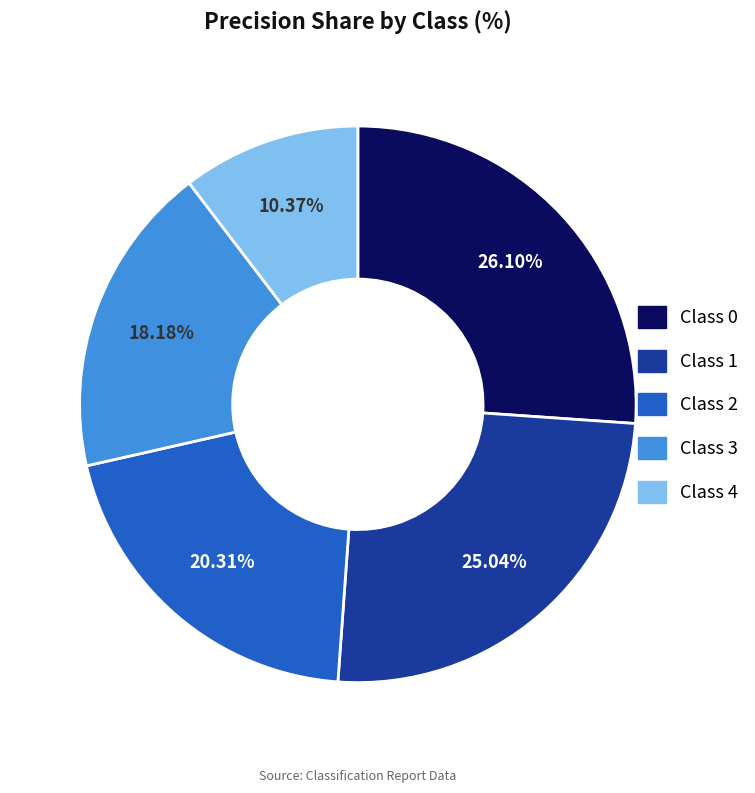

Is there any slice that represents more than half of the pie?

No